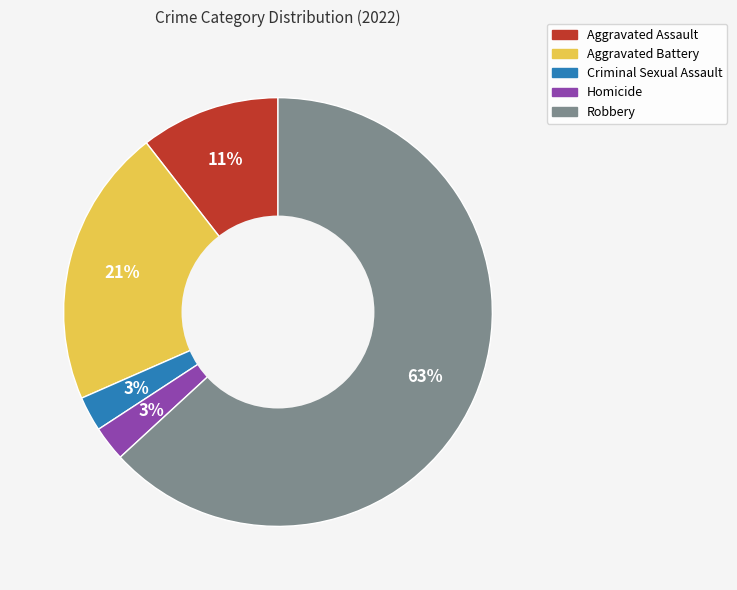

To the nearest percent, what portion does Homicide represent?

3%